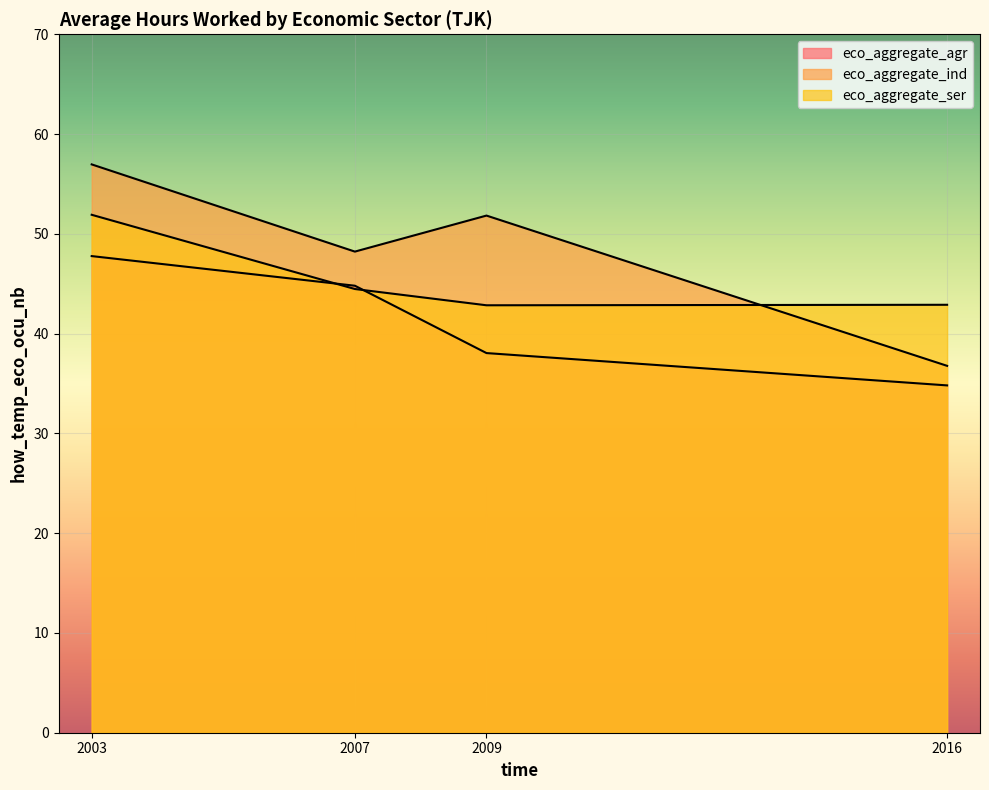

After their last crossing, which series has the higher values: eco_aggregate_ser or eco_aggregate_agr?

eco_aggregate_ser